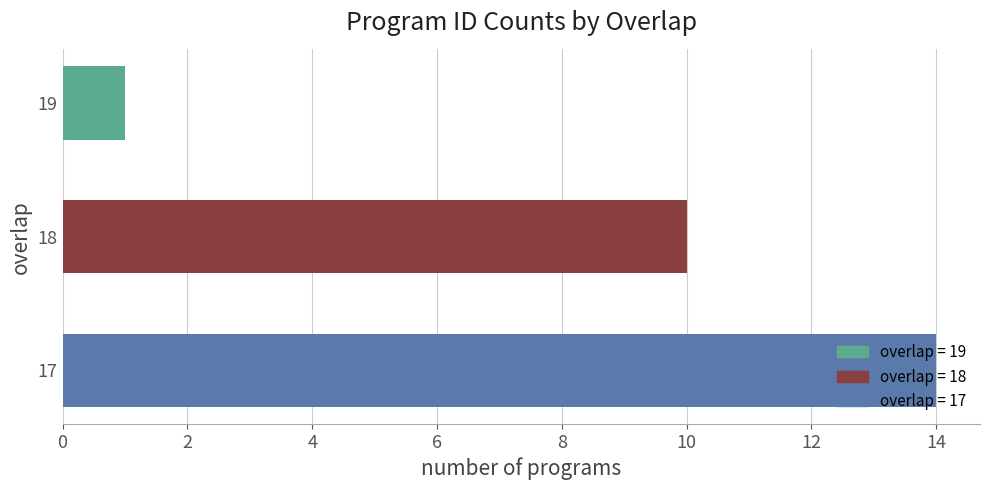

List the labels in order of value, largest first.

17, 18, 19